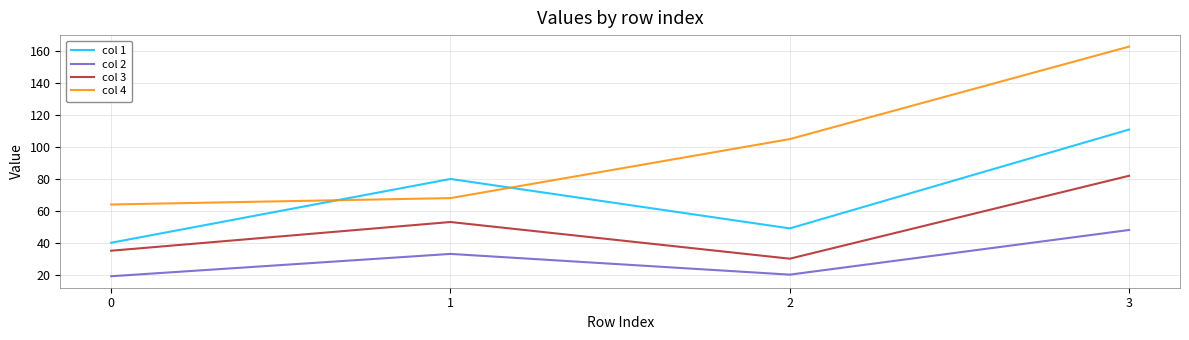

At 0, list the series in order from largest to smallest.

col 4, col 1, col 3, col 2